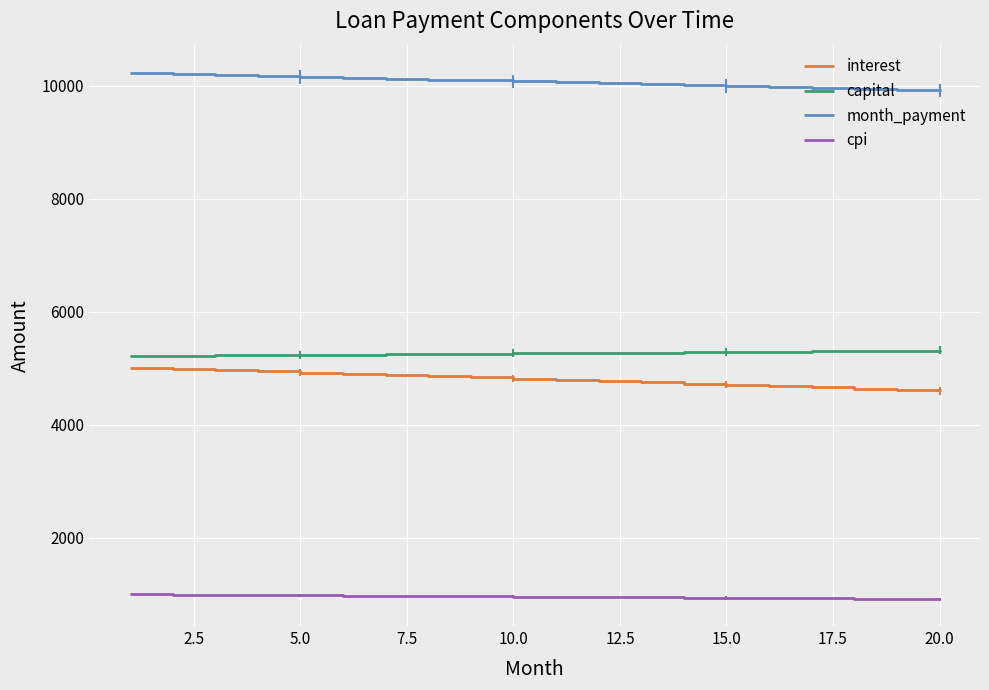

True or false: cpi and interest intersect in this chart.

False